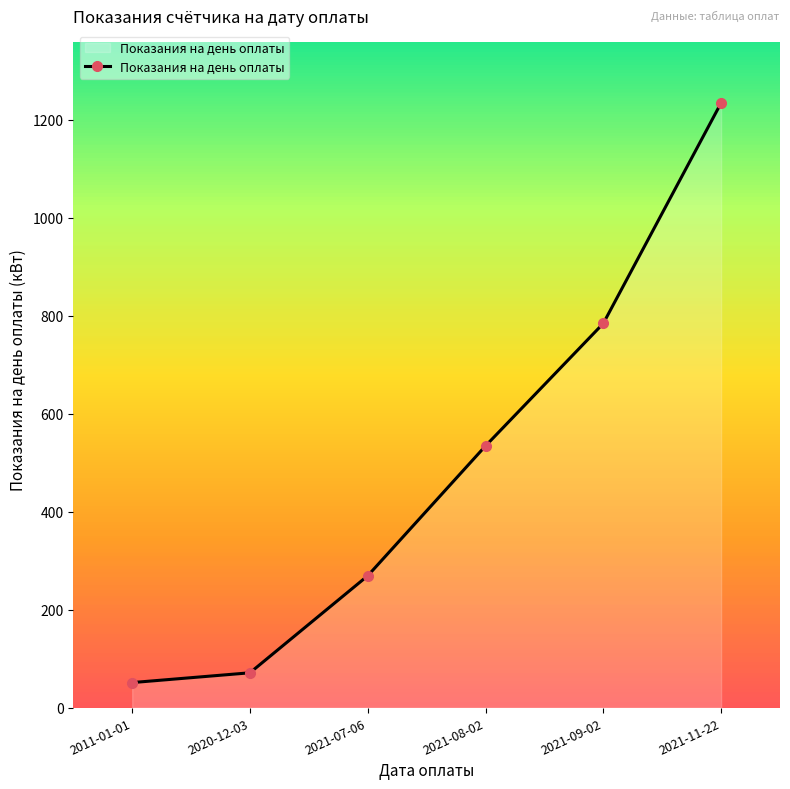

Does the chart have visible grid lines?

No